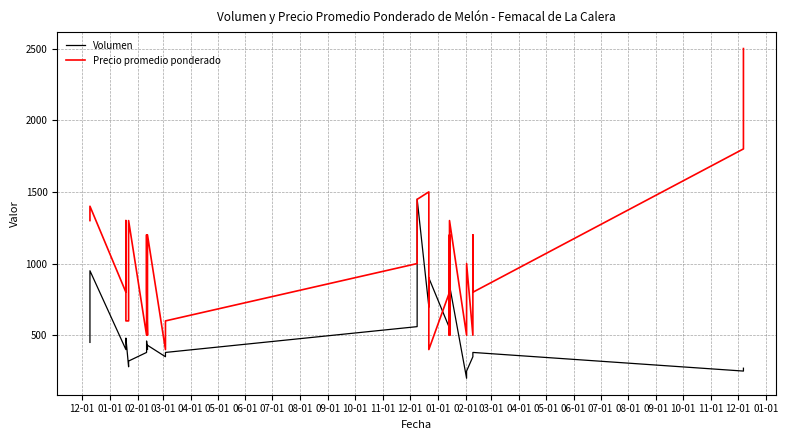

Which series ends up on top after the final intersection of Volumen and Precio promedio ponderado?

Precio promedio ponderado